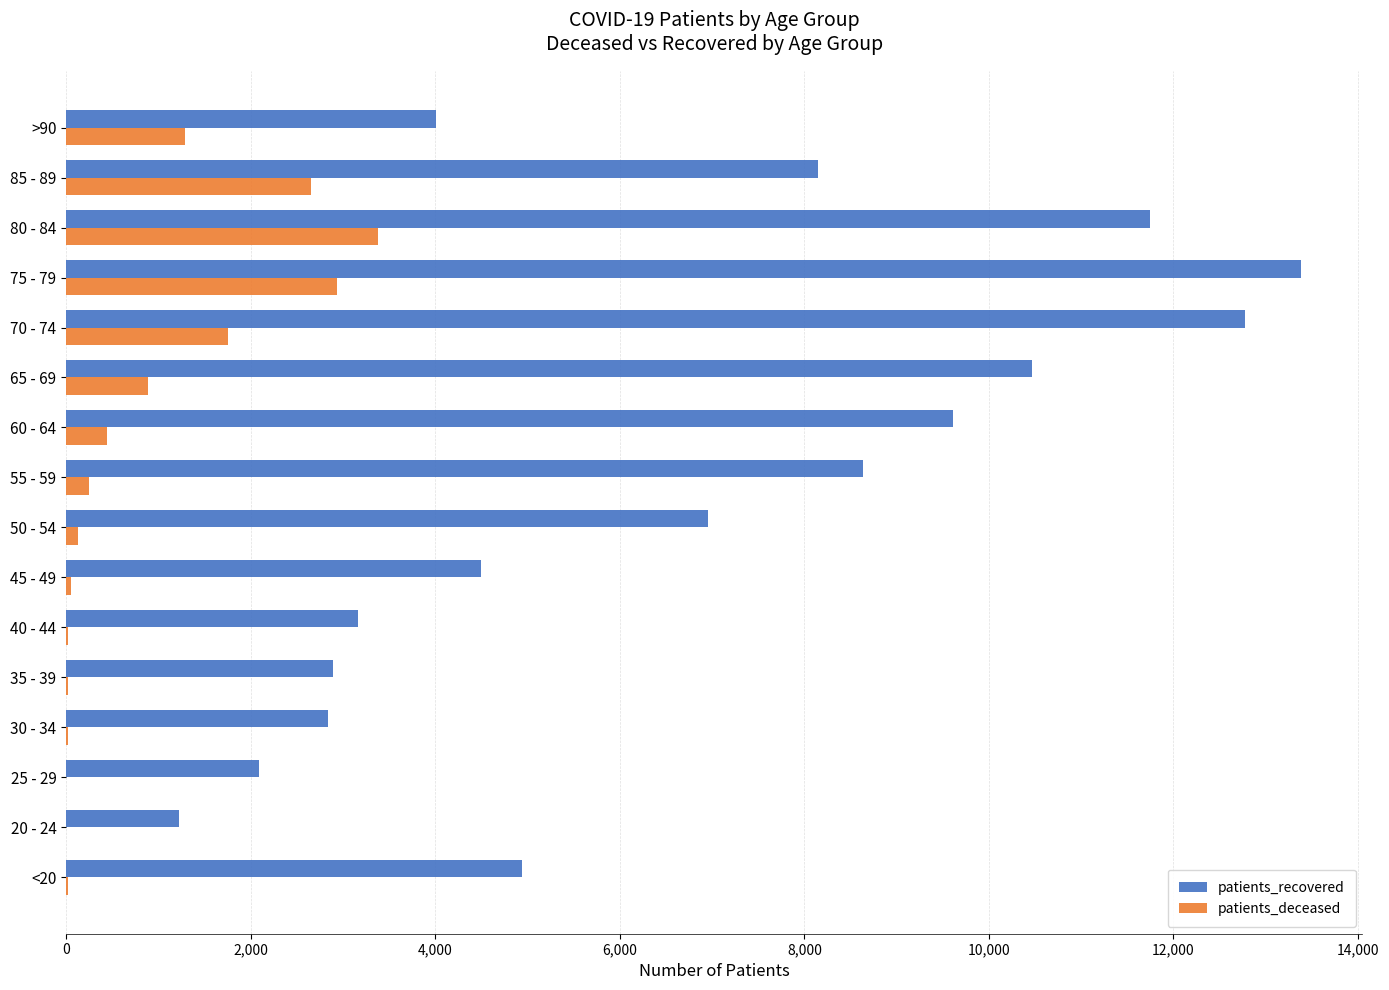

The value of patients_recovered at 65 - 69 is 17489. True or false?

False